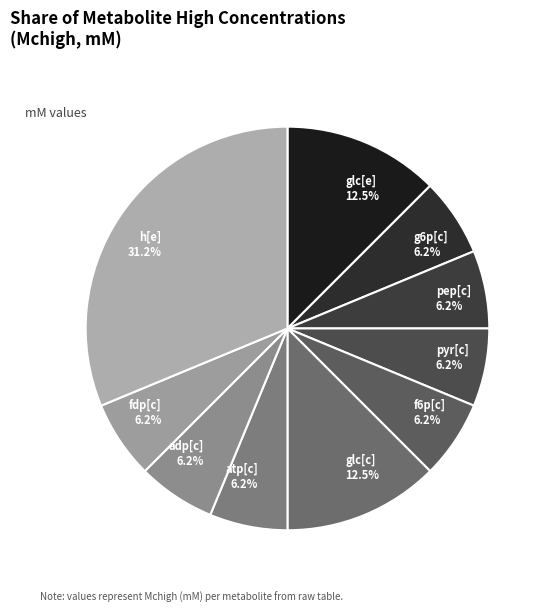

Is the sum of pyr[c] and glc[e] greater than half?

No